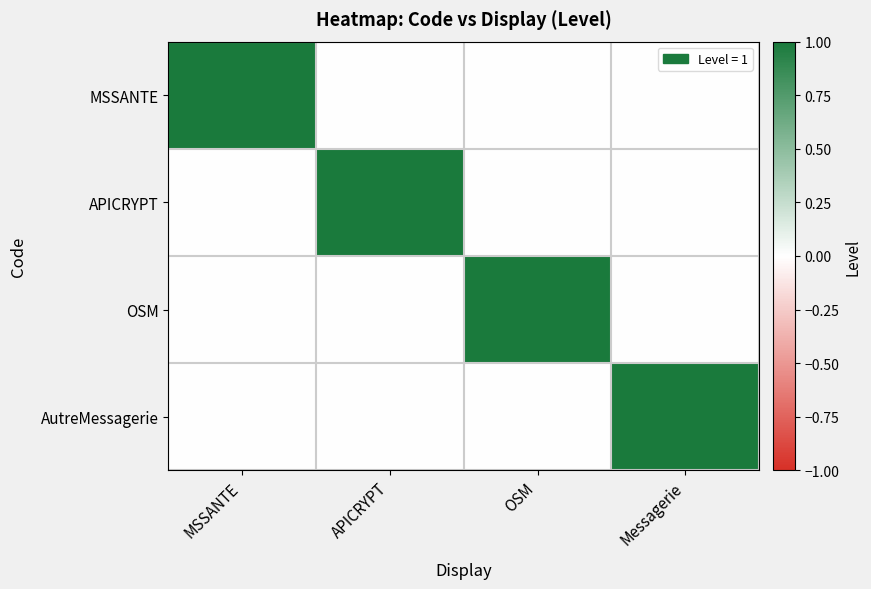

At how many categories does at least one series exceed 0?

4